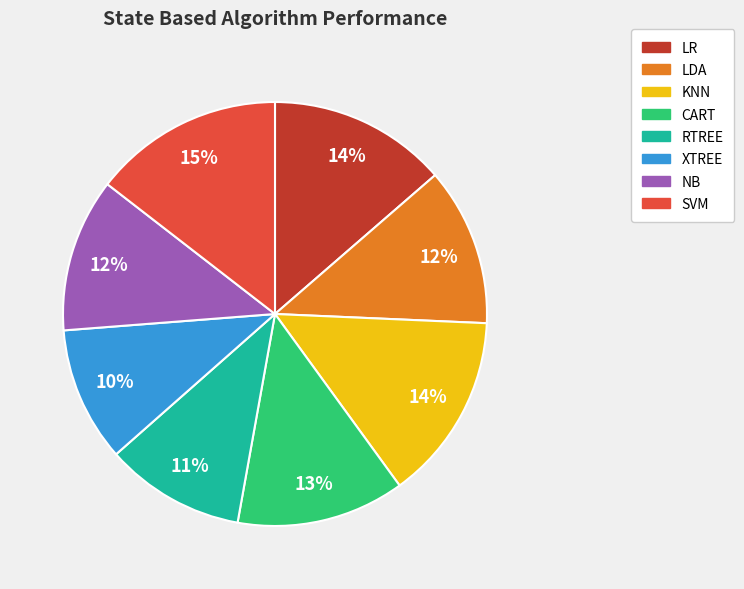

Is the sum of XTREE and KNN greater than half?

No